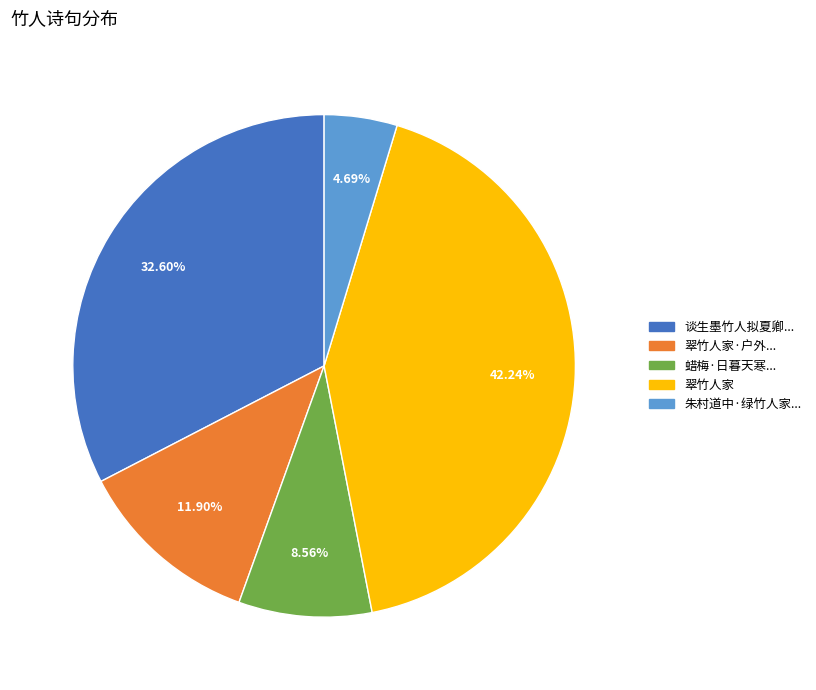

Does any single category account for the majority?

No